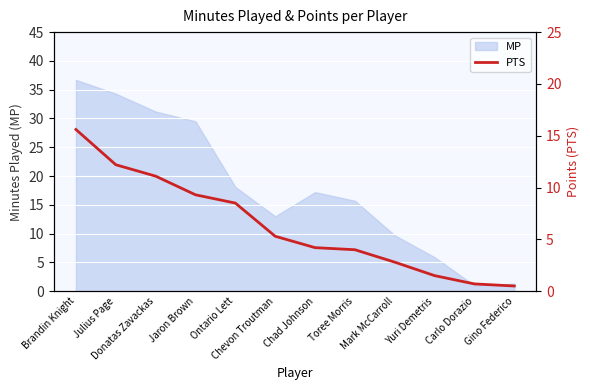

What is the minimum value for MP?

1.0